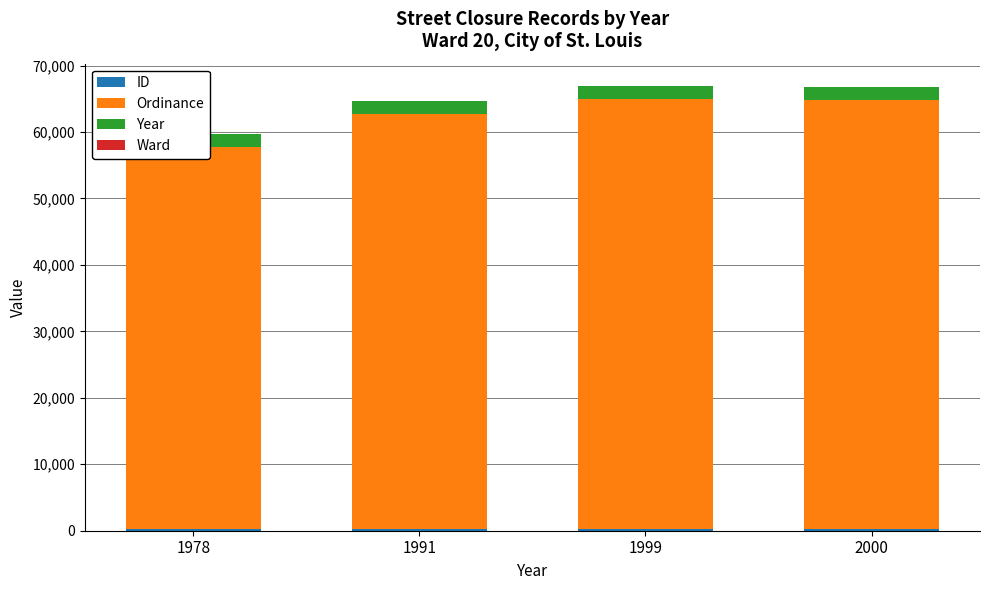

Reading left to right, list all the values displayed in this chart.

ID: 216	222	219	223
Ordinance: 57498	62453	64695	64542
Year: 1978	1991	1999	2000
Ward: 20	20	20	20